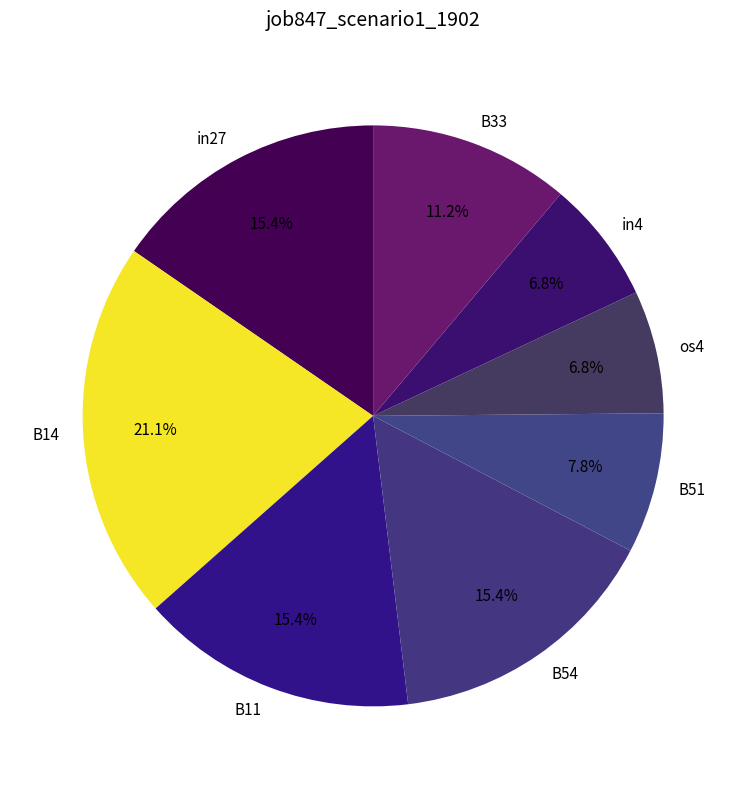

To the nearest percent, what is the difference between the in4 and in27 slice percentages?

9%